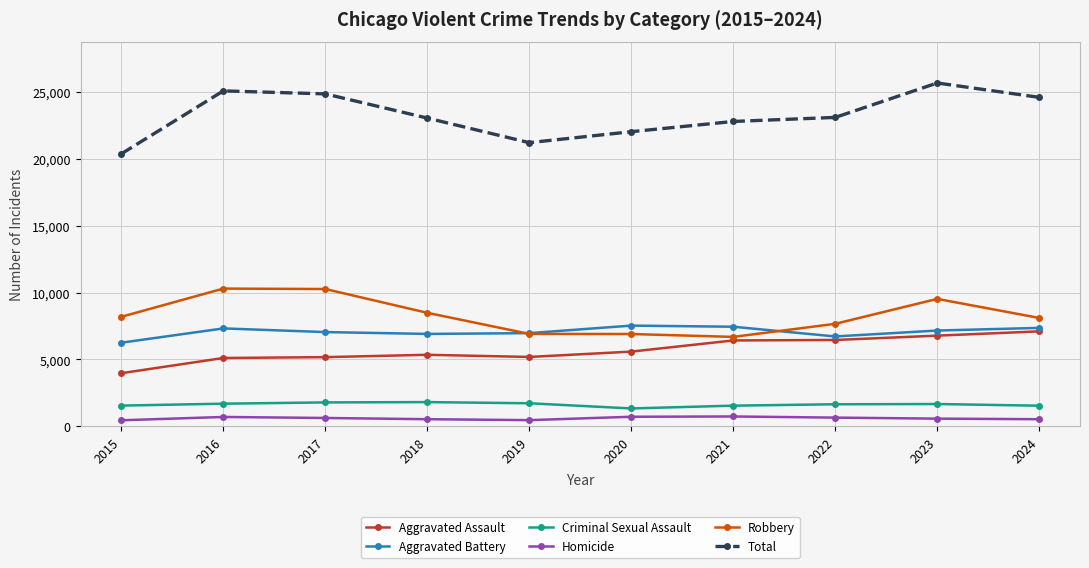

The Total series shows 12291 at 2023. True or false?

False